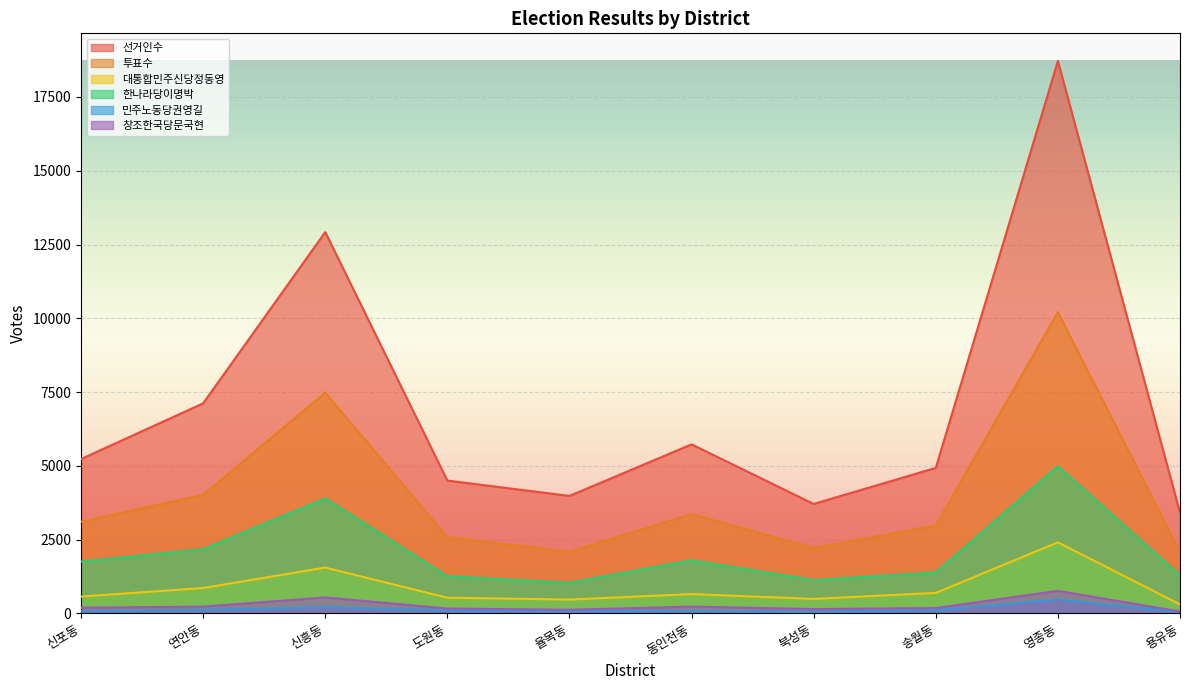

True or false: 한나라당이명박 and 창조한국당문국현 cross at least once.

False